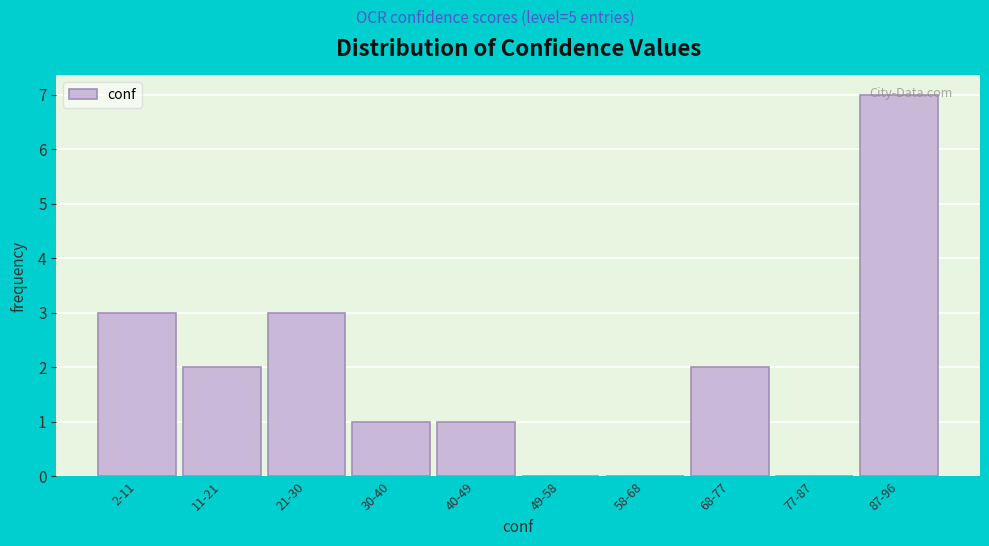

Between 11-21 and 21-30, which is larger?

21-30